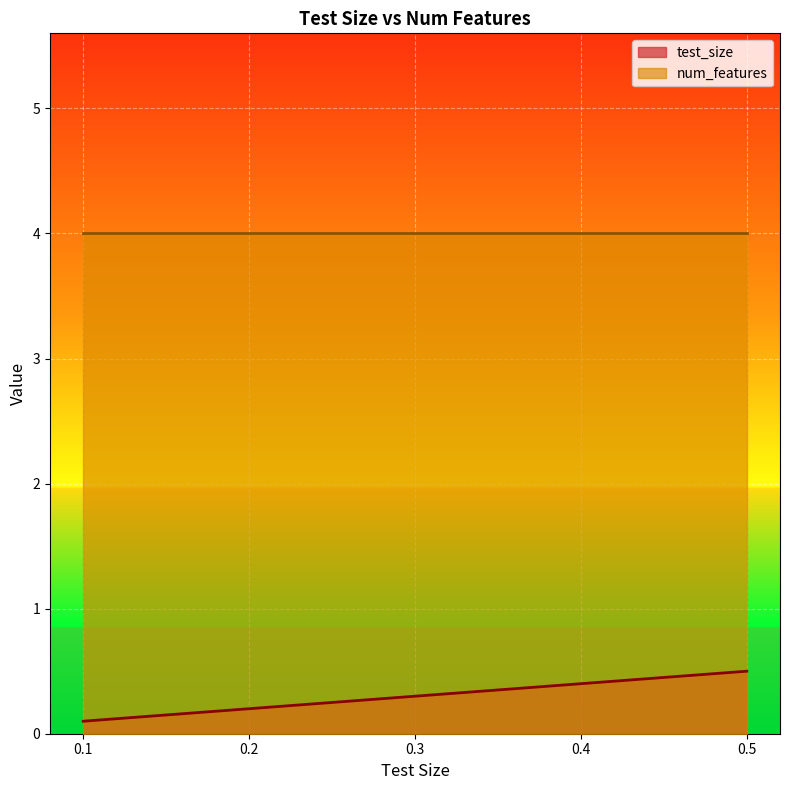

Reading left to right, what are all the values shown in this chart?

0.1	0.2	0.3	0.4	0.5